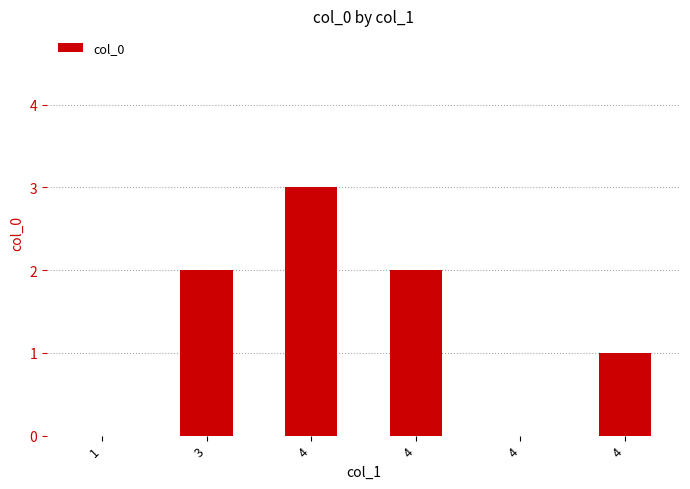

Is it true that the value at 1 is 1?

False